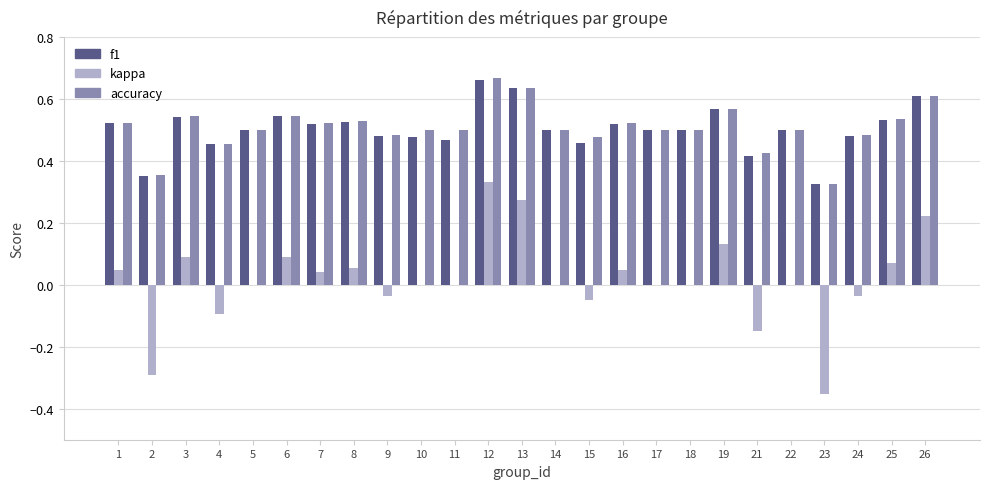

Which category has the highest value in the accuracy series?

12